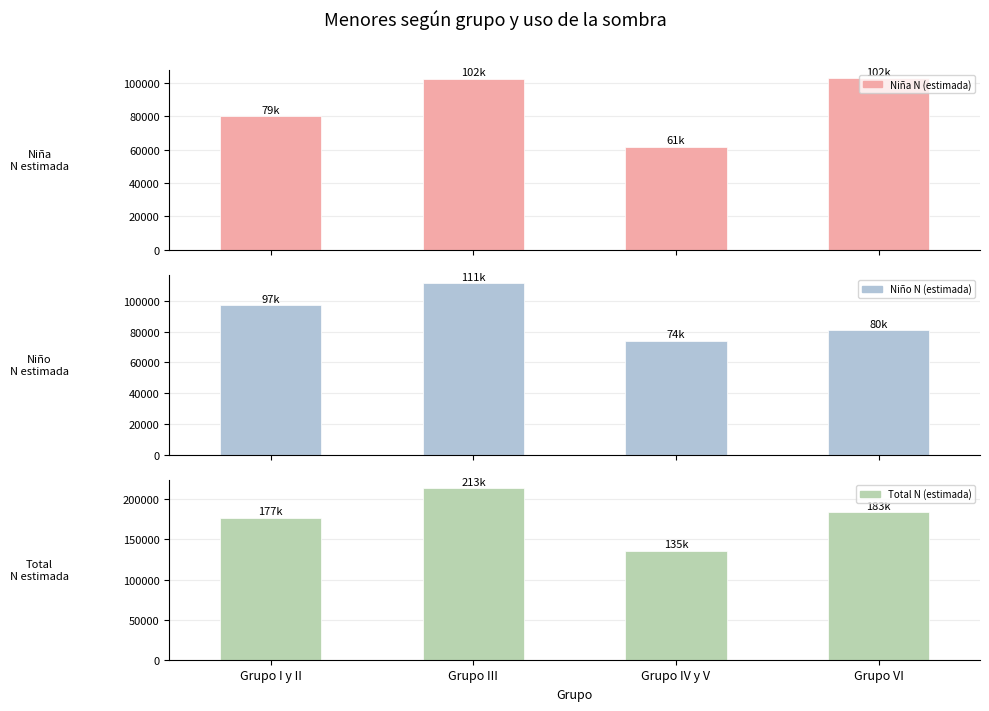

True or false: Niño N (estimada) has a value of 111405 at Grupo III.

True